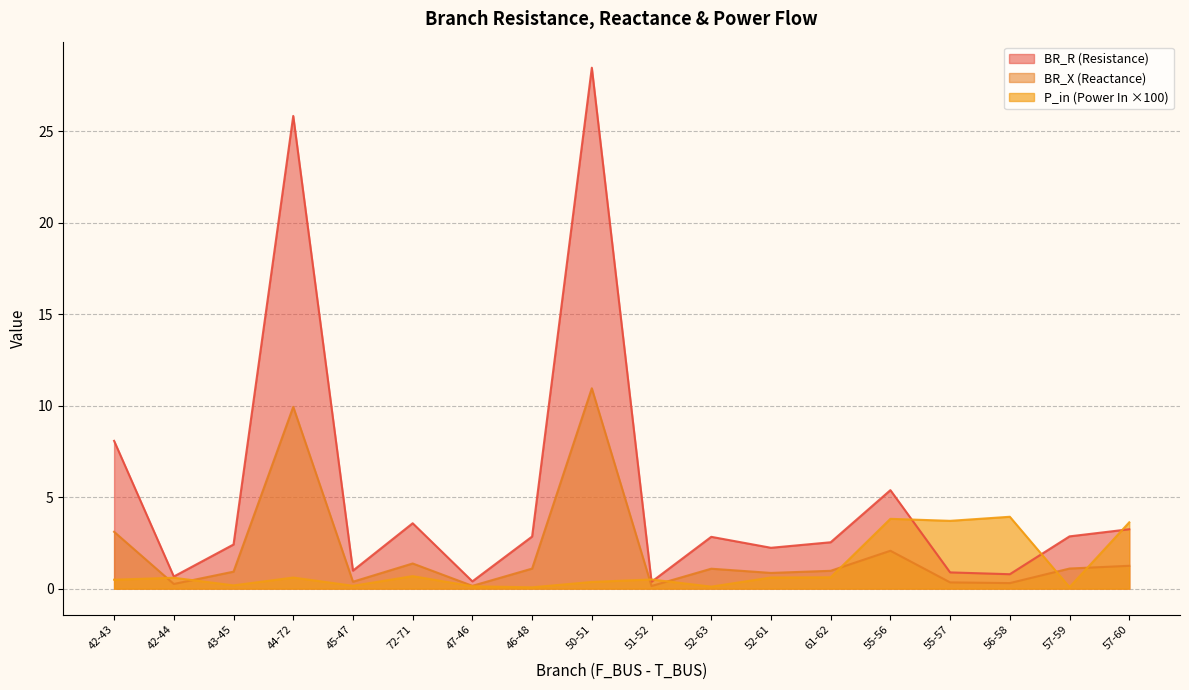

Which has a higher value, 50-51 or 57-60?

50-51